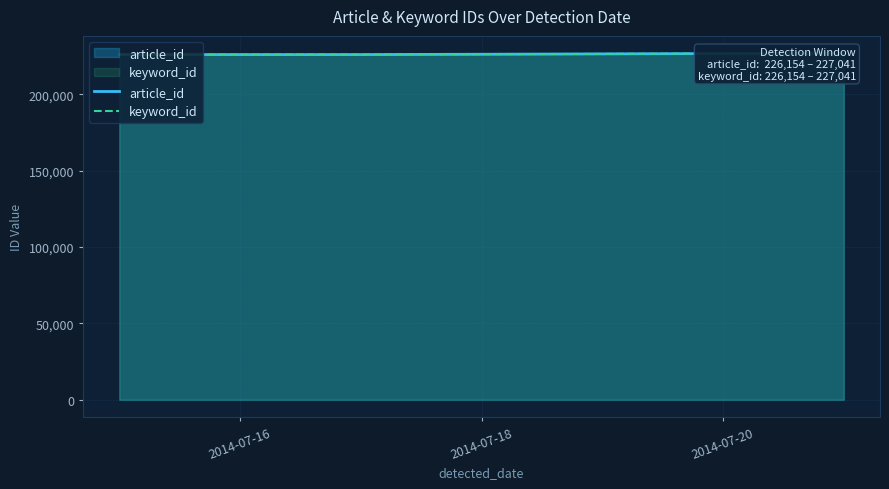

Does the chart have visible grid lines?

Yes